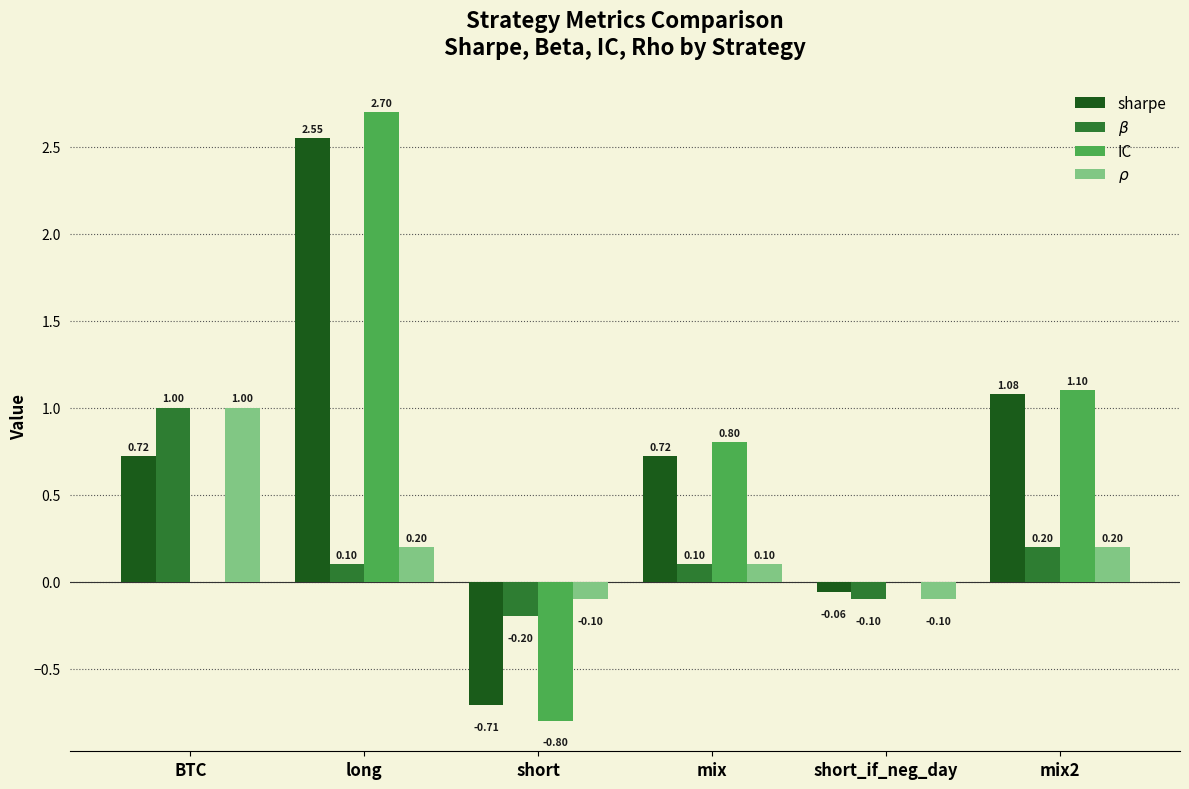

What is the maximum value shown in the chart?

2.7